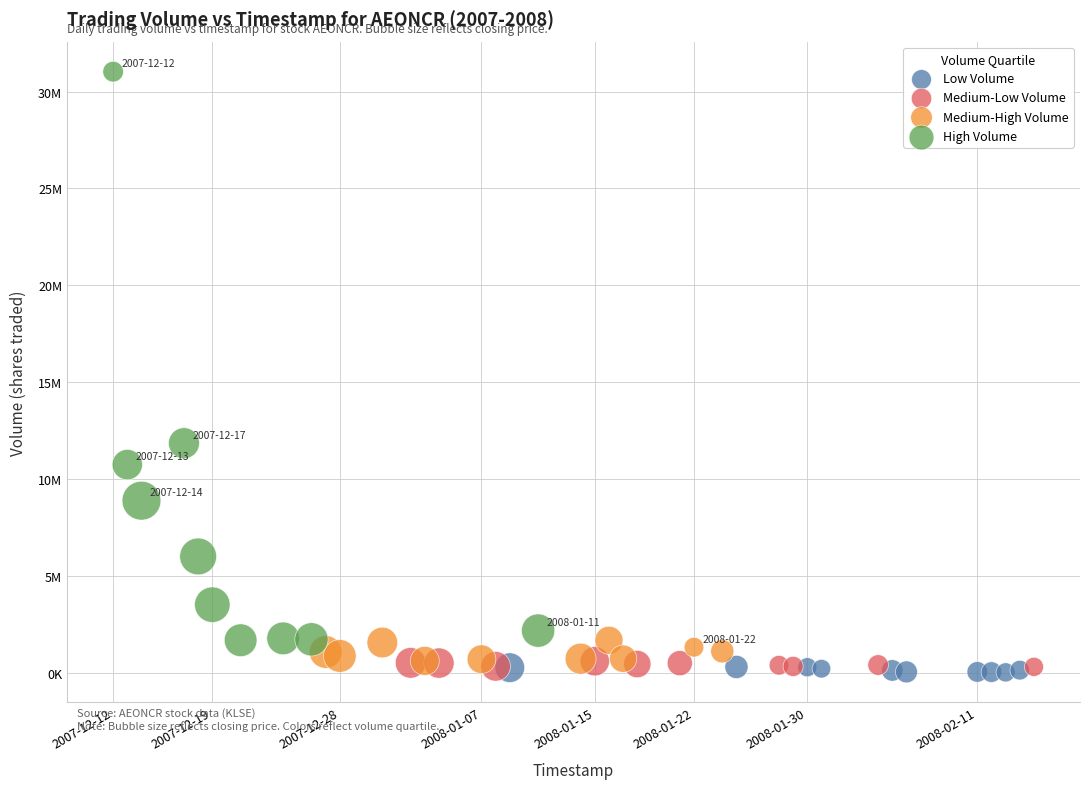

What are all the series names shown in the legend?

Low Volume, Medium-Low Volume, Medium-High Volume, High Volume